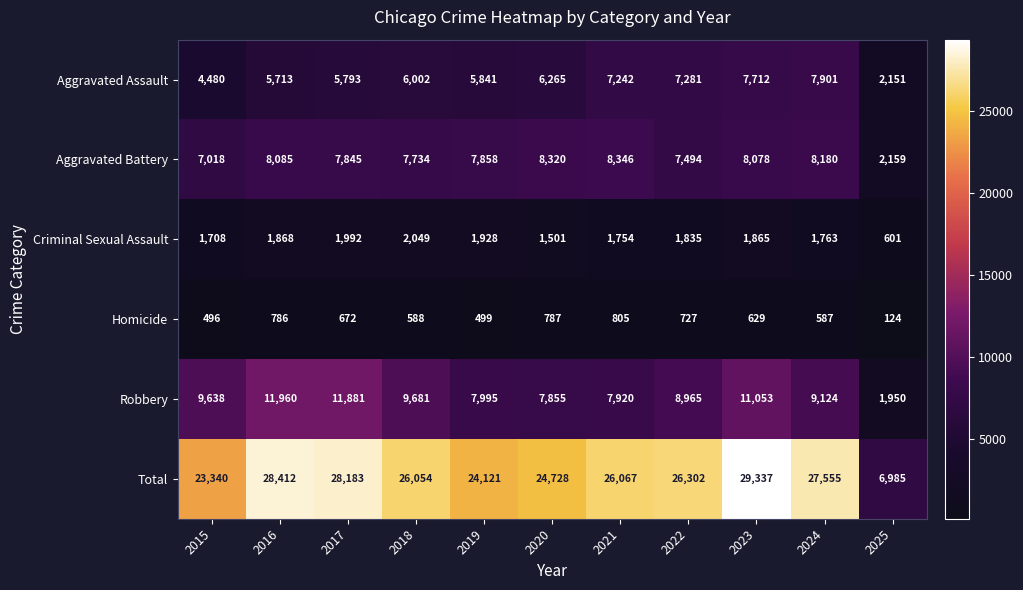

True or false: Aggravated Assault has a value of 1136 at 2025.

False